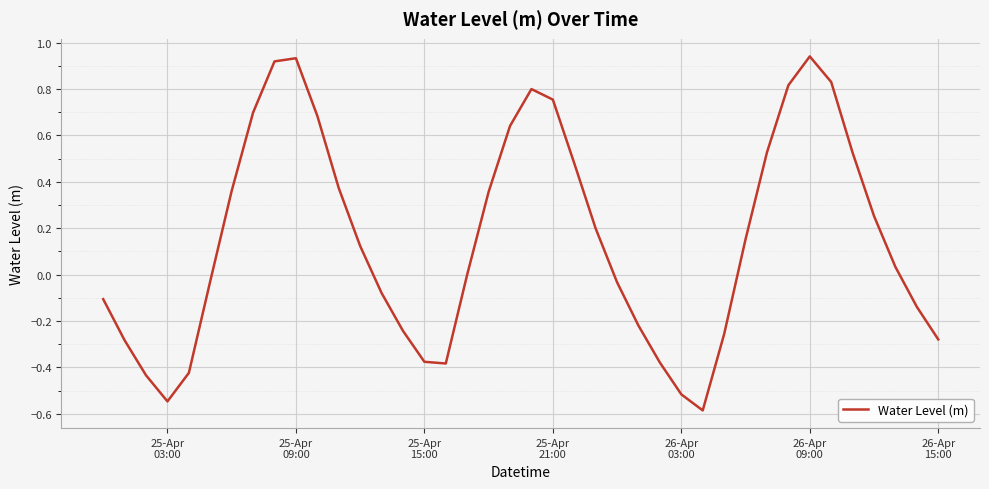

What is the smallest value displayed?

-0.6